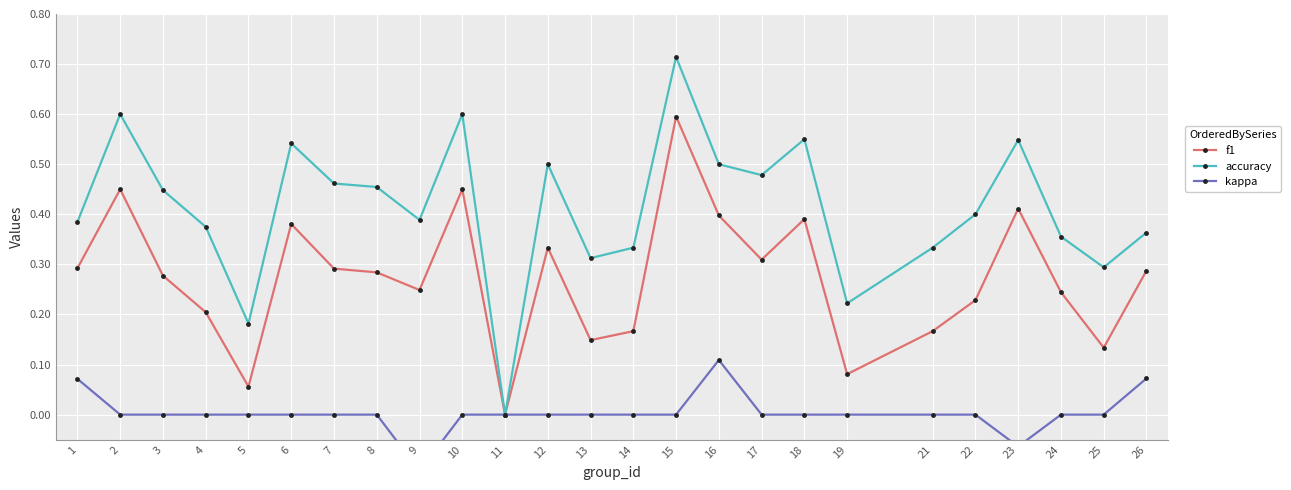

Is it true that accuracy equals 0.4 at 22?

True